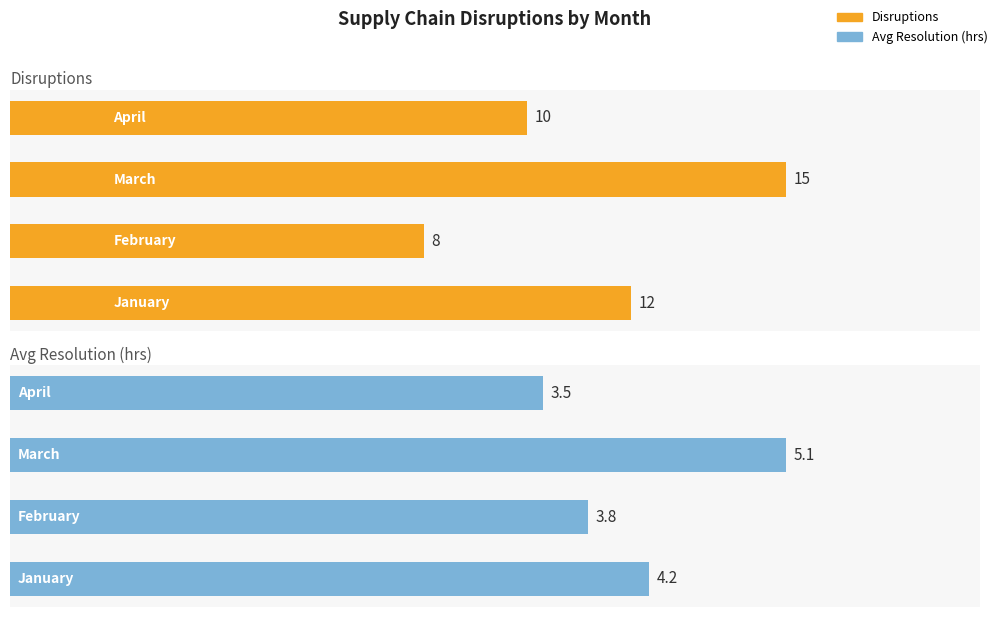

Reading left to right, transcribe all the data shown in this chart.

Disruptions: 0.0=12.0	2.5=8.0	5.0=15.0	7.5=10.0
Avg Resolution (hrs): 0.0=4.2	2.5=3.8	5.0=5.1	7.5=3.5